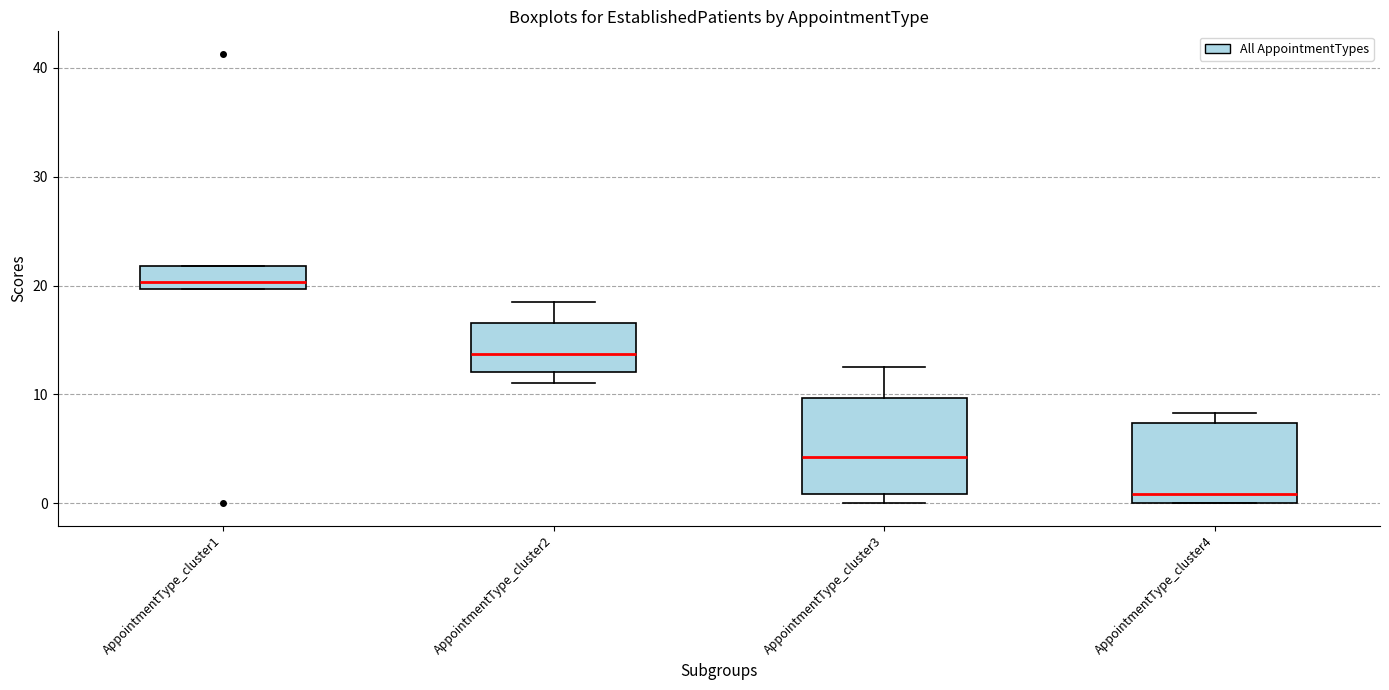

Reading left to right, transcribe this box plot: for each box, give where its median line is, the range the box spans, and where its two whiskers end, as read against the y-axis. The values are not printed on the chart, so give them approximately, as read against the axis.

AppointmentType_cluster1: median 20 (just above the box's lower edge), box 20 to 22, whiskers 20 to 22
AppointmentType_cluster2: median 14, box 12 to 17, whiskers 11 to 19
AppointmentType_cluster3: median 4, box 1 to 10, whiskers 0 to 13
AppointmentType_cluster4: median 1, box 0 to 7, whiskers 0 to 8